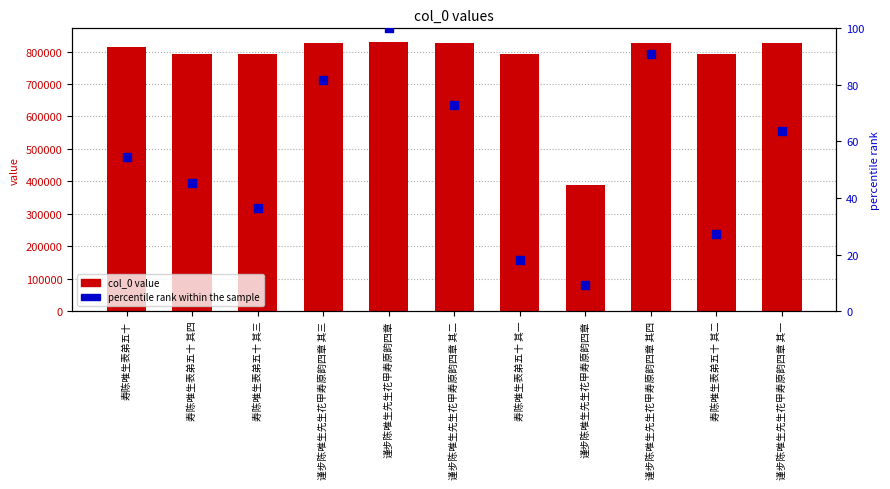

Is the value of percentile rank within the sample at 寿陈唯生表弟五十 greater than the value of col_0 value at 寿陈唯生表弟五十 其一?

No